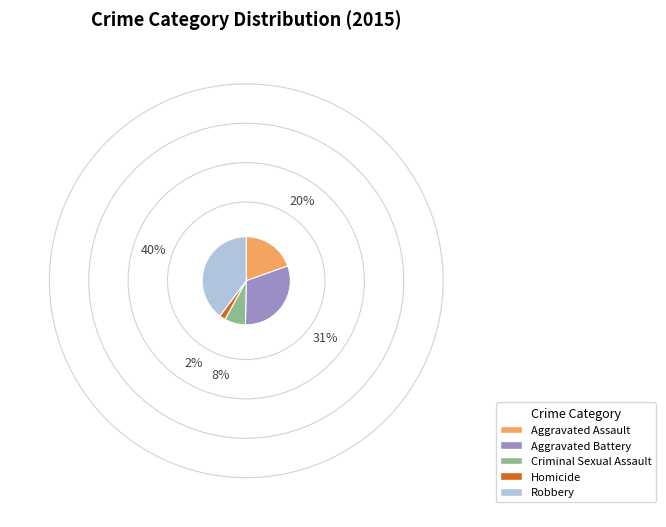

Which slice is the smallest?

Homicide